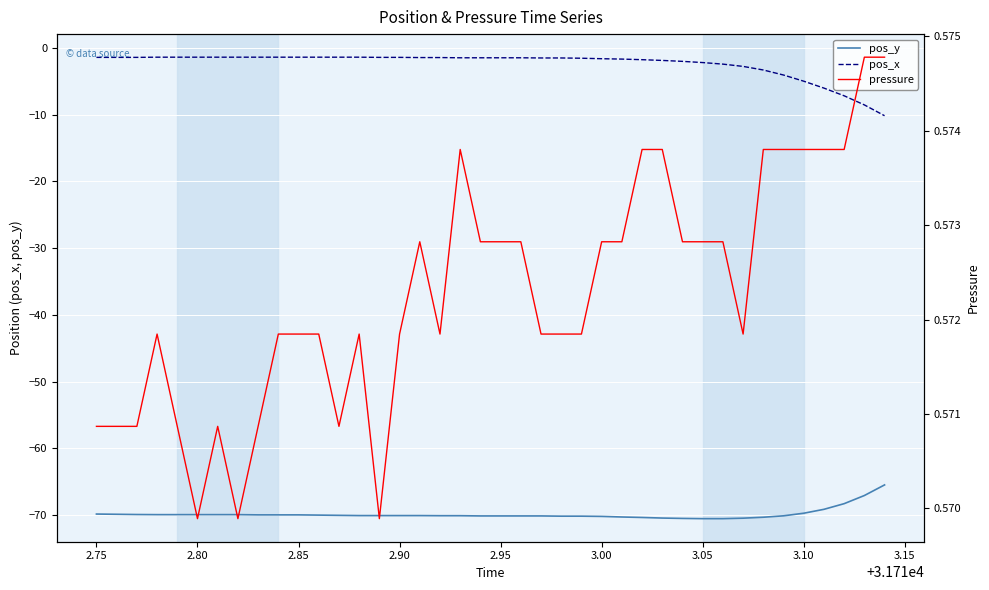

What are all the series names shown in the legend?

pos_y, pos_x, pressure